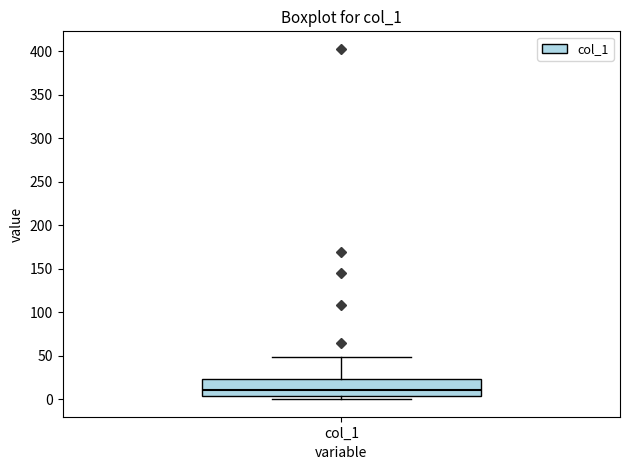

Where does the median line of the box for col_1 sit on the y-axis? The values are not printed on the chart, so give them approximately, as read against the axis.

10